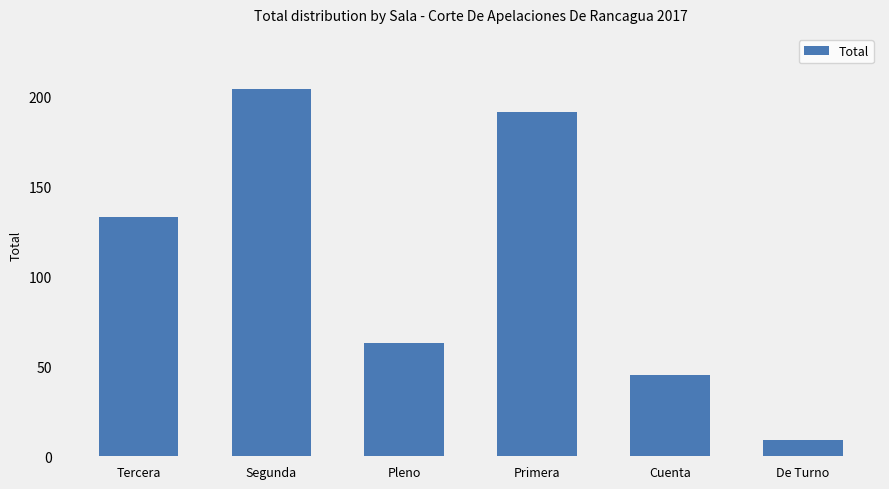

At which category does the chart reach its peak across all series?

Segunda